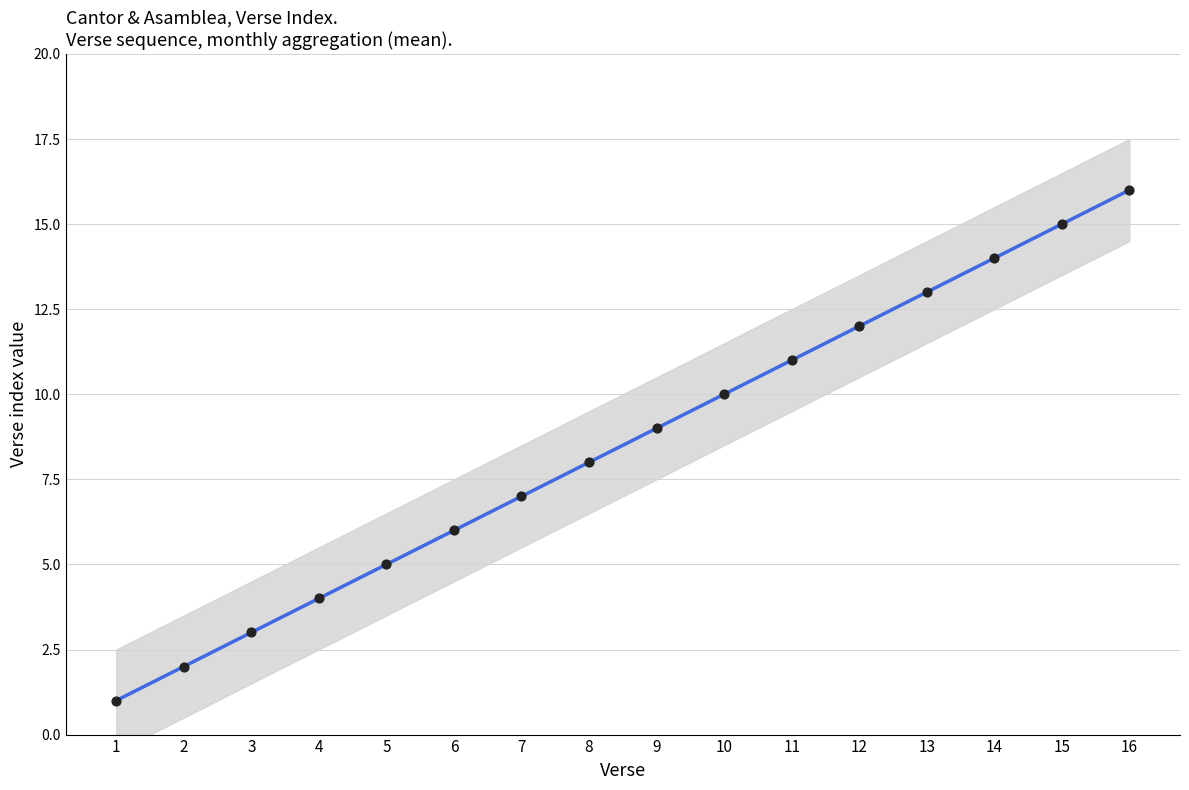

What is the ratio of the value at 10 to the value at 15?

0.7